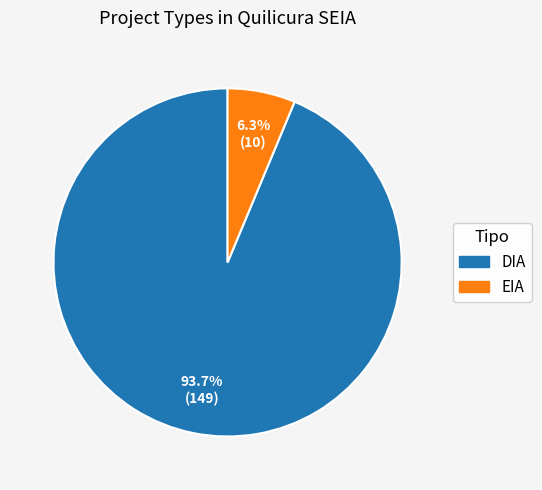

Which category has the biggest portion of the pie?

DIA